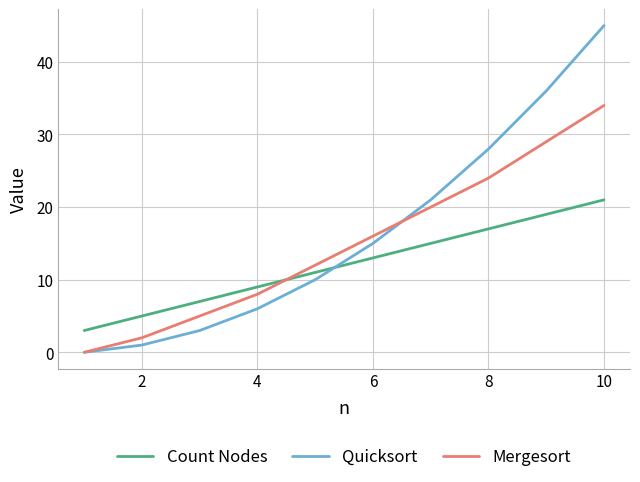

Which series has the largest total across all categories?

Quicksort